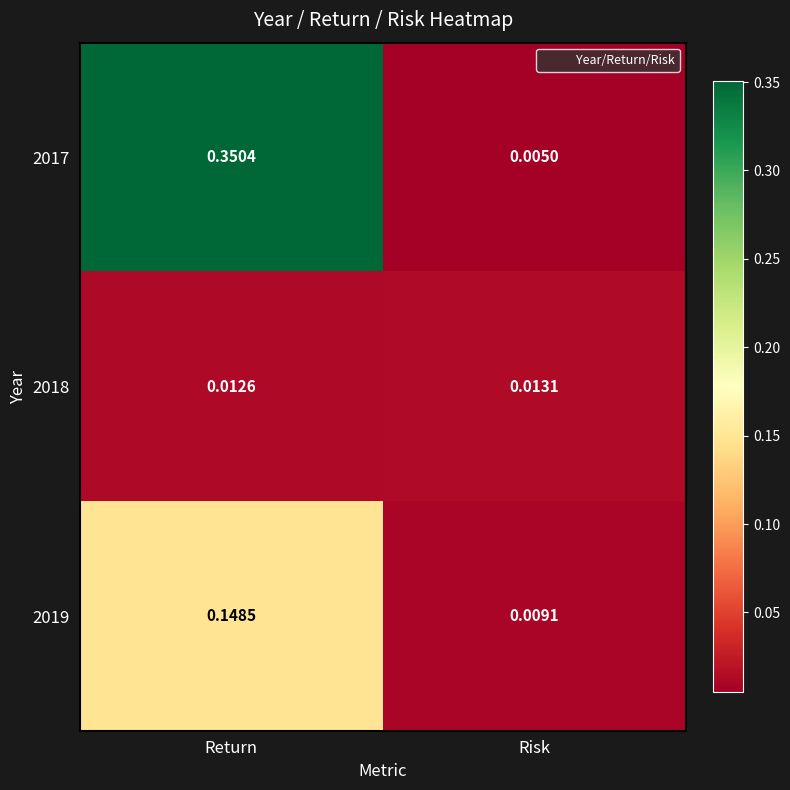

List the labels in order of 2019 value, largest first.

Return, Risk